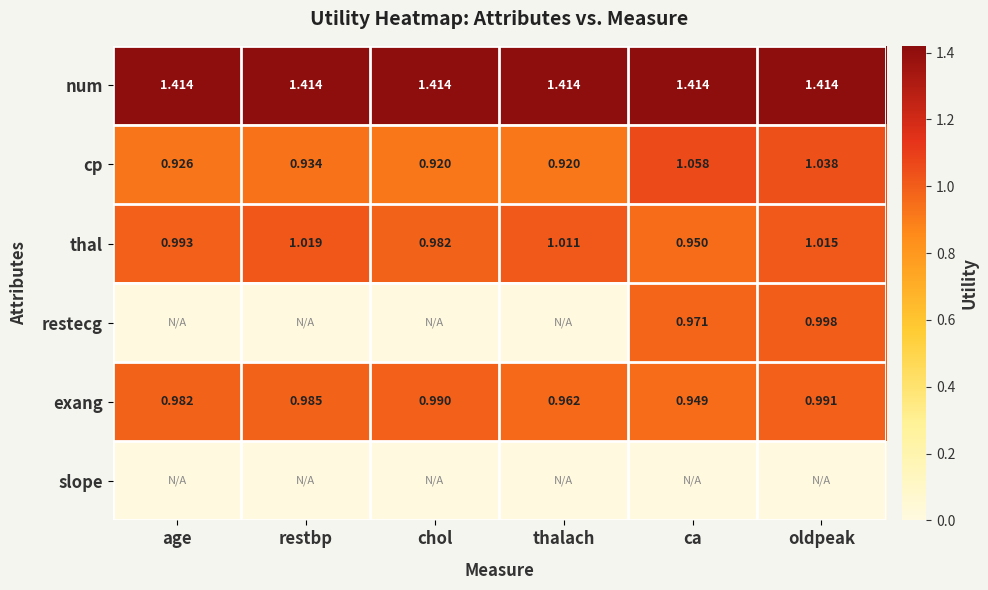

Rank the categories by exang value from highest to lowest.

oldpeak, chol, restbp, age, thalach, ca